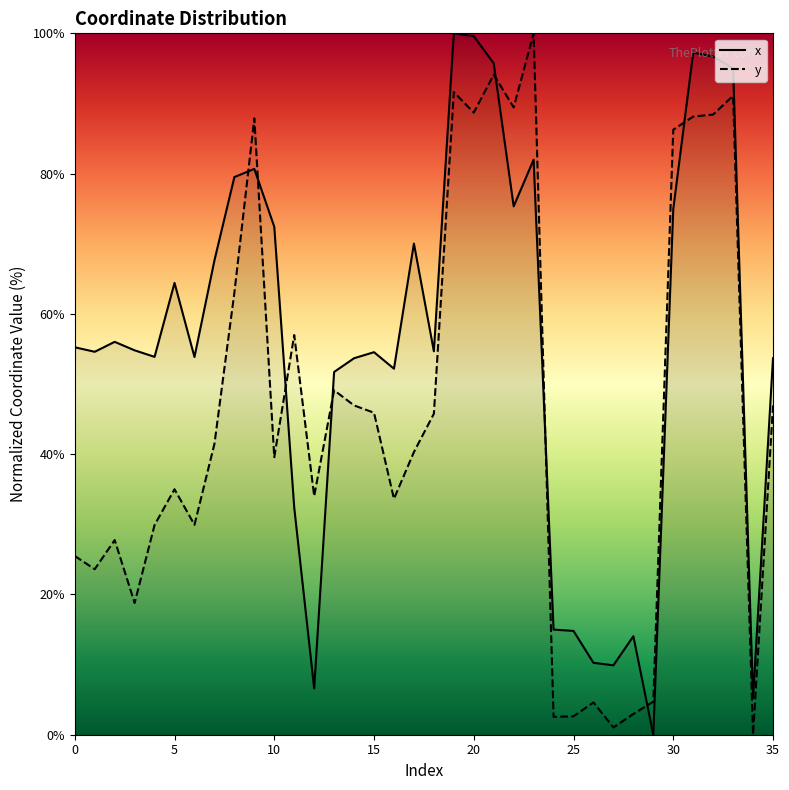

Which category has the highest value in the x series?

19